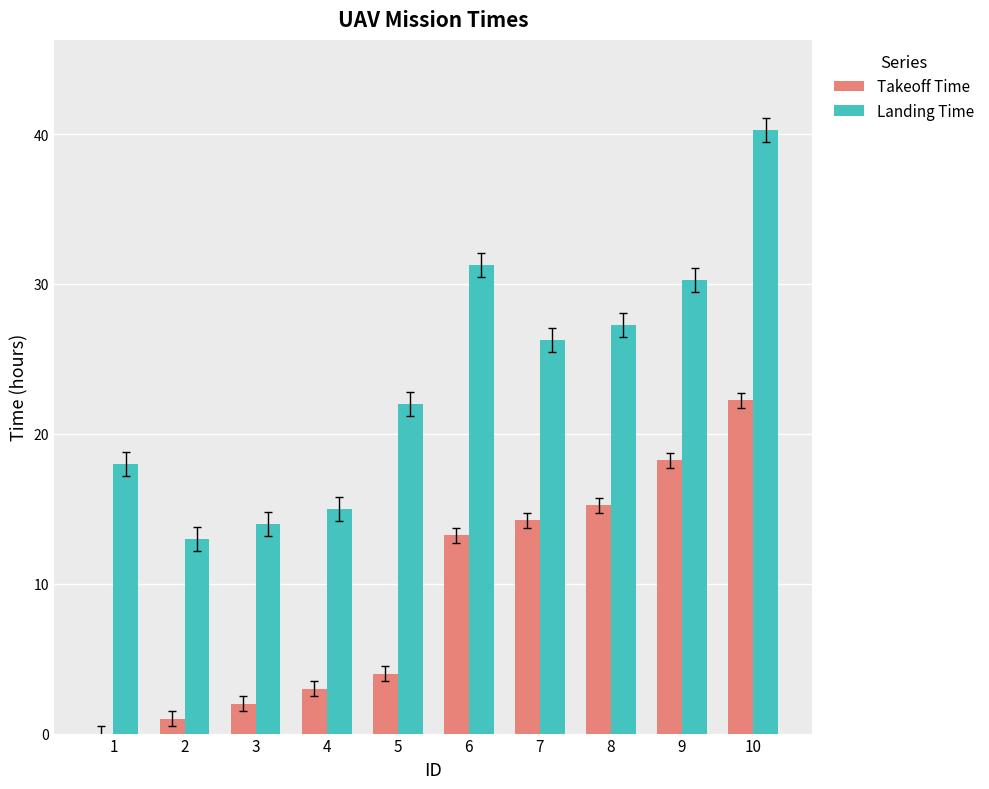

What is the spread (max minus min) of values at 5?

18.0